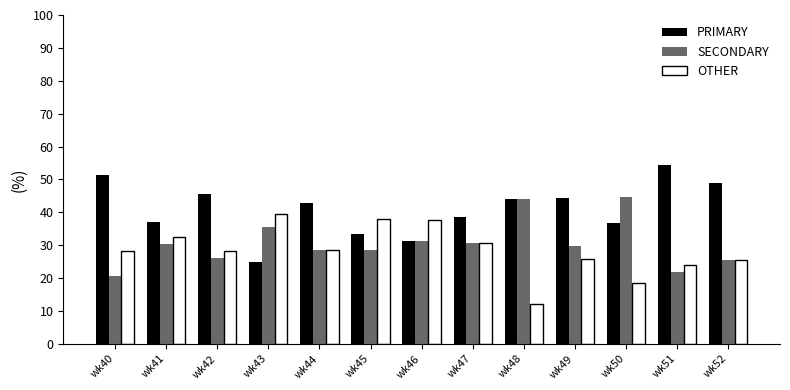

True or false: SECONDARY has a value of 38.3 at wk44.

False